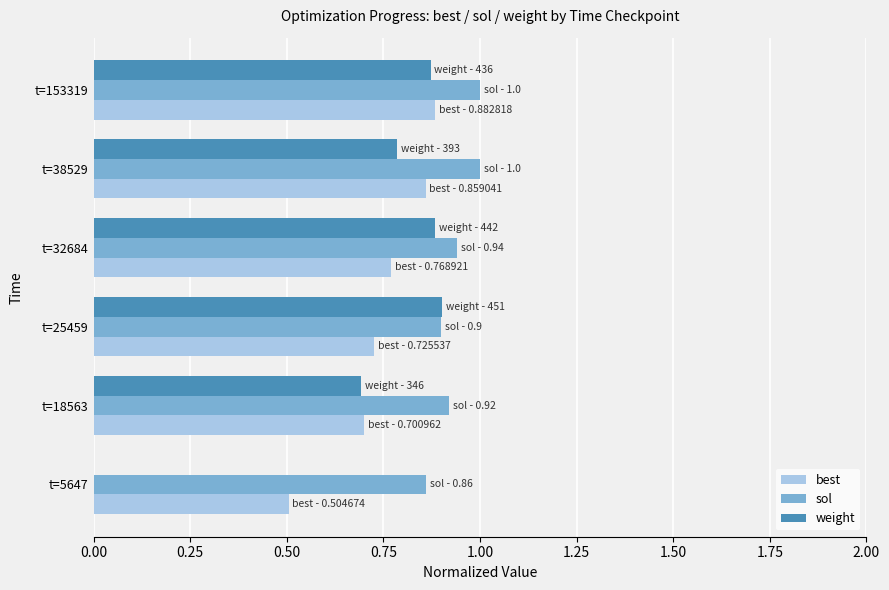

What is the greatest value displayed?

1.0